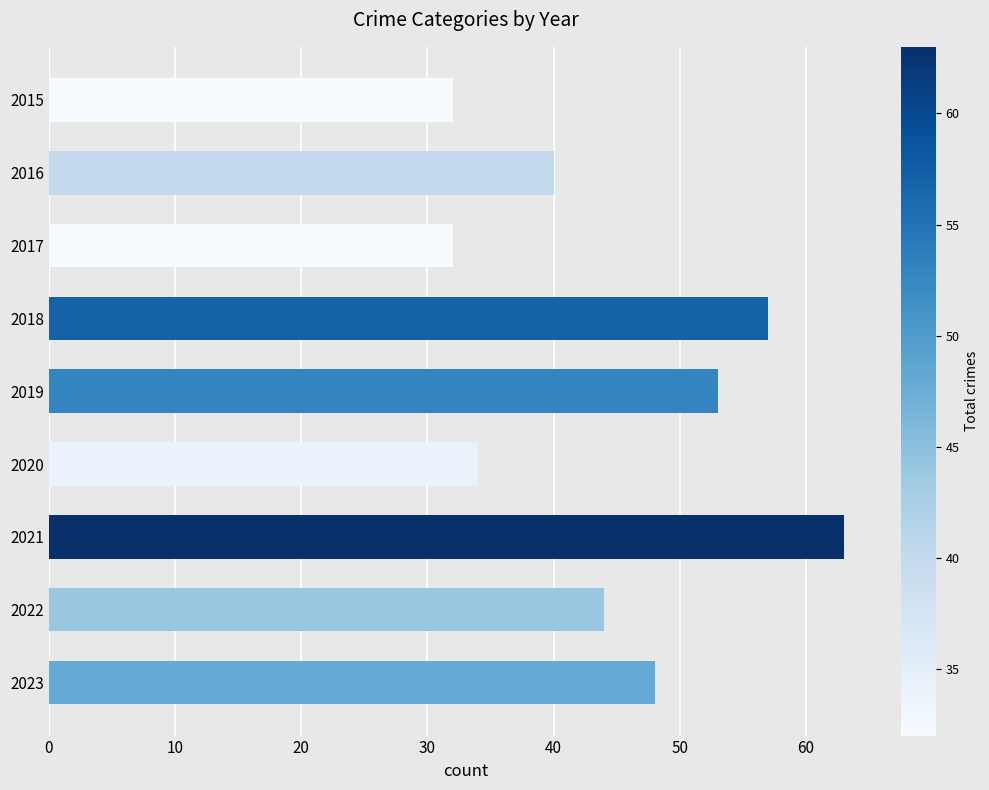

What is the change in value from 2018 to 2021?

+6